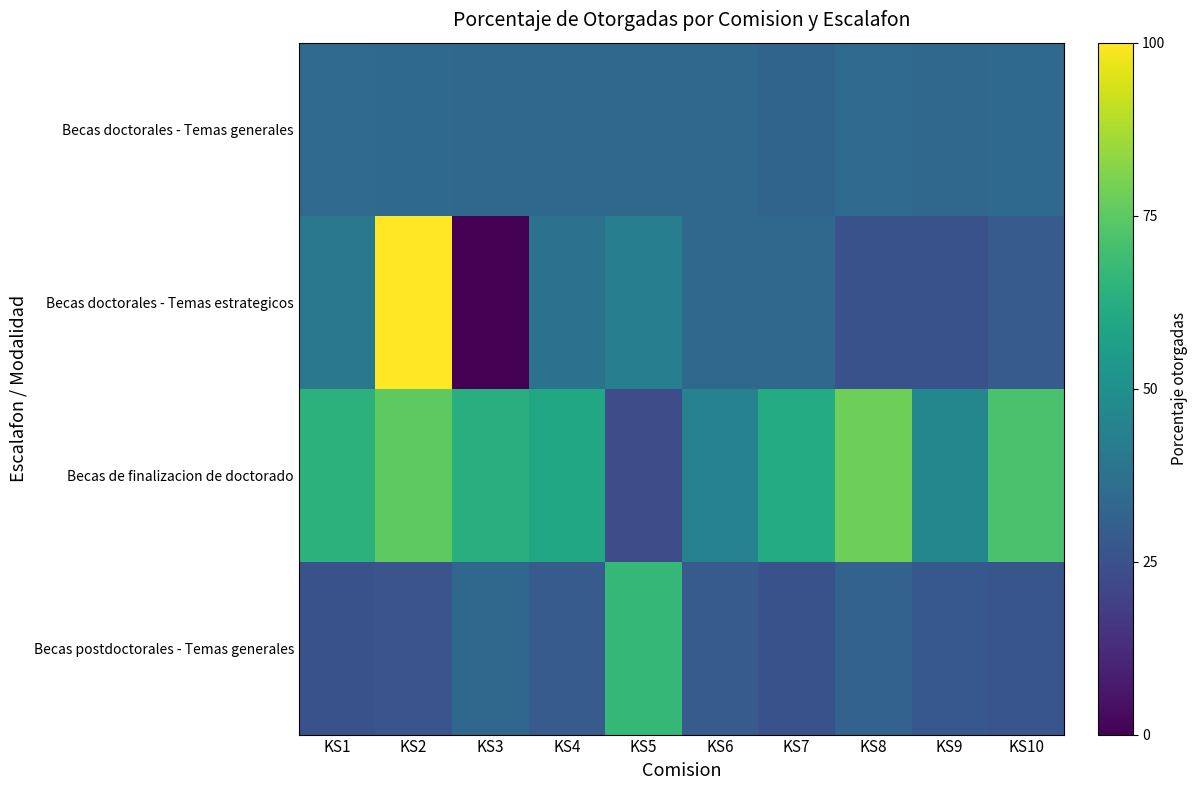

At which category is the sum across all series the highest?

KS2